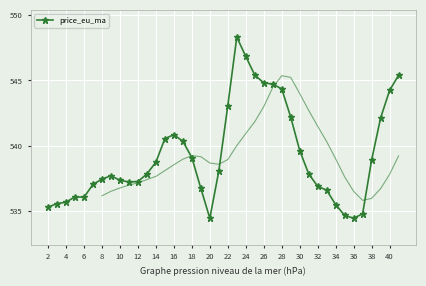

True or false: price_eu_ma has more than 1 points higher than both neighbors.

True